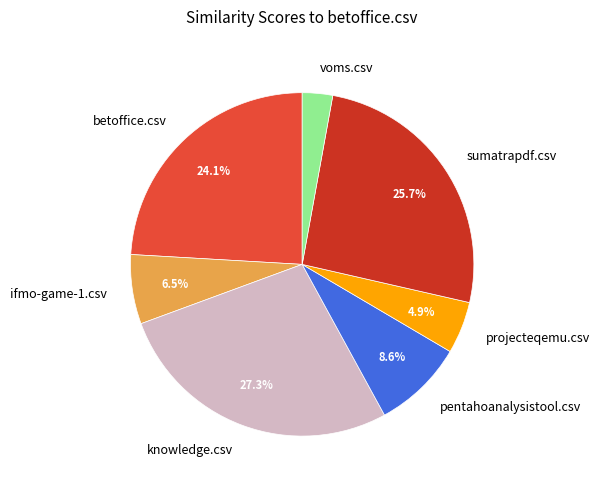

How many slices are in this pie chart?

7